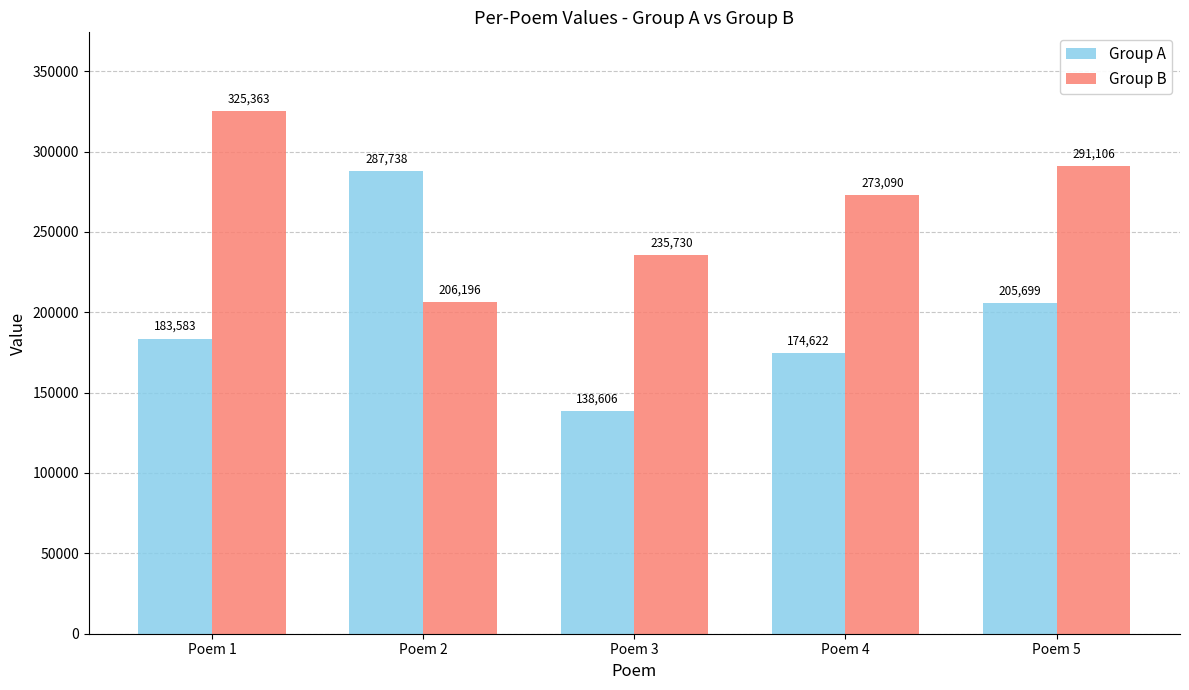

Reading left to right, what are all the values shown in this chart?

Group A: Poem 1=183583	Poem 2=287738	Poem 3=138606	Poem 4=174622	Poem 5=205699
Group B: Poem 1=325363	Poem 2=206196	Poem 3=235730	Poem 4=273090	Poem 5=291106